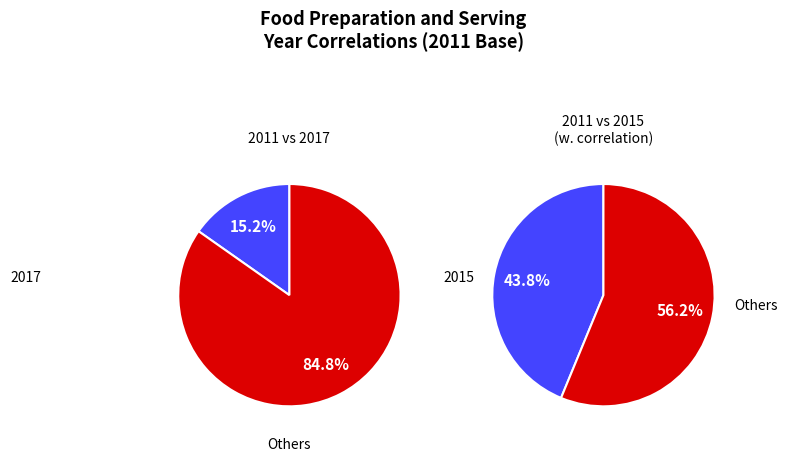

What is the total percentage of 1 and 0?

100.0%